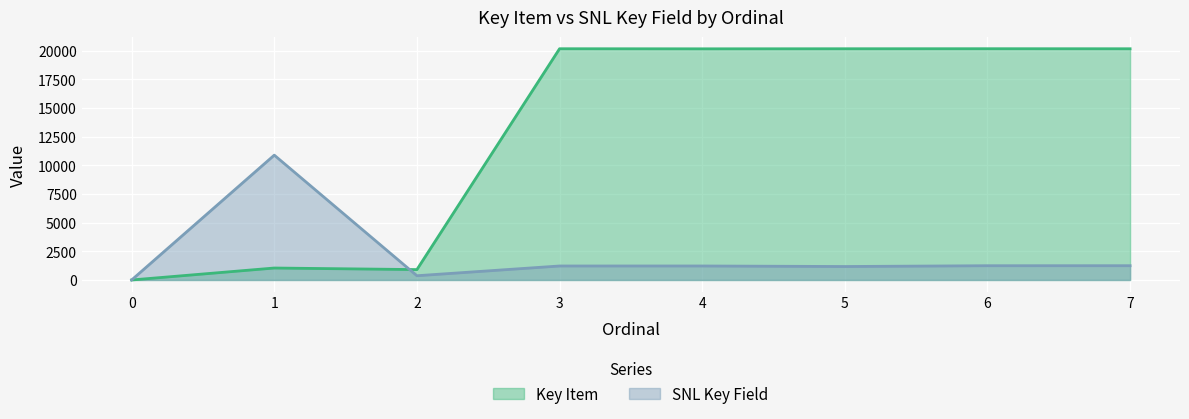

Reading right to left, extract all data points from this chart.

Key Item: 7=20175	6=20179	5=20176	4=20170	3=20177	2=906	1=1043	0=0
SNL Key Field: 7=1245	6=1244	5=1174	4=1221	3=1220	2=370	1=10893	0=0